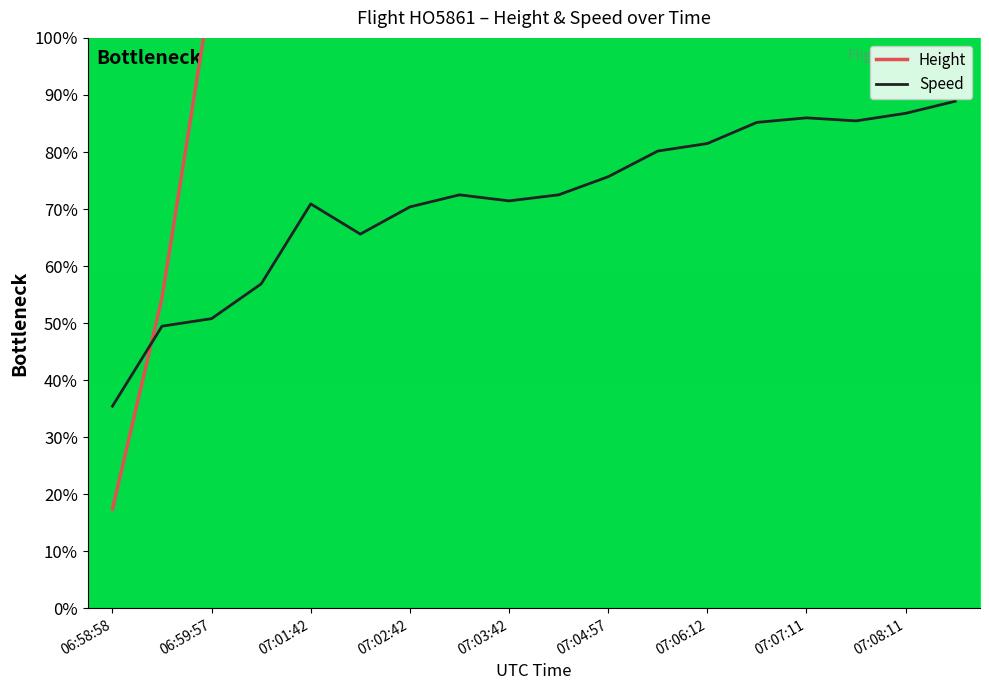

At how many categories does at least one series exceed 4?

18